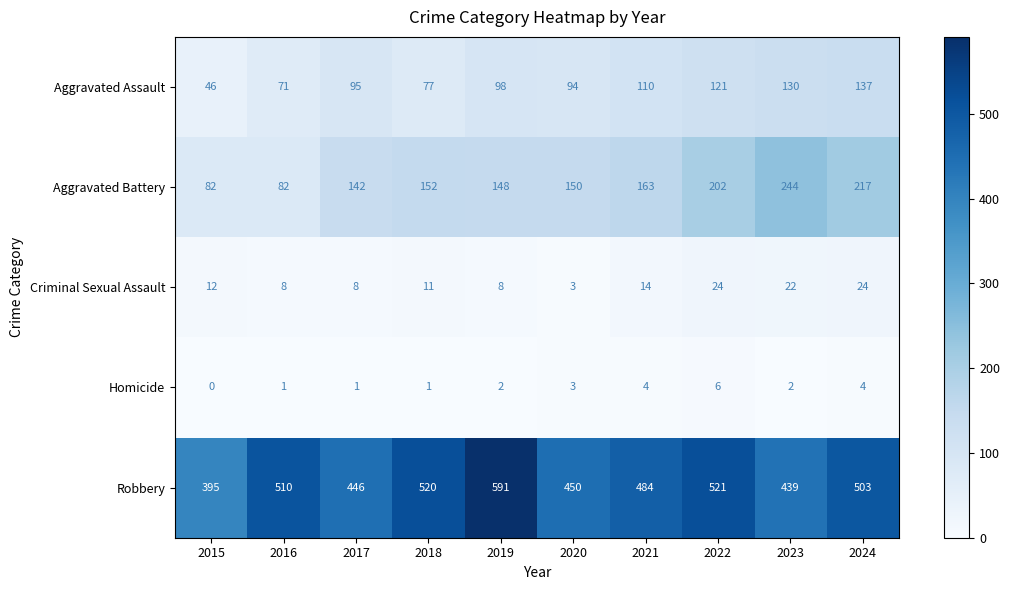

What is the lowest value of the Aggravated Assault series?

46